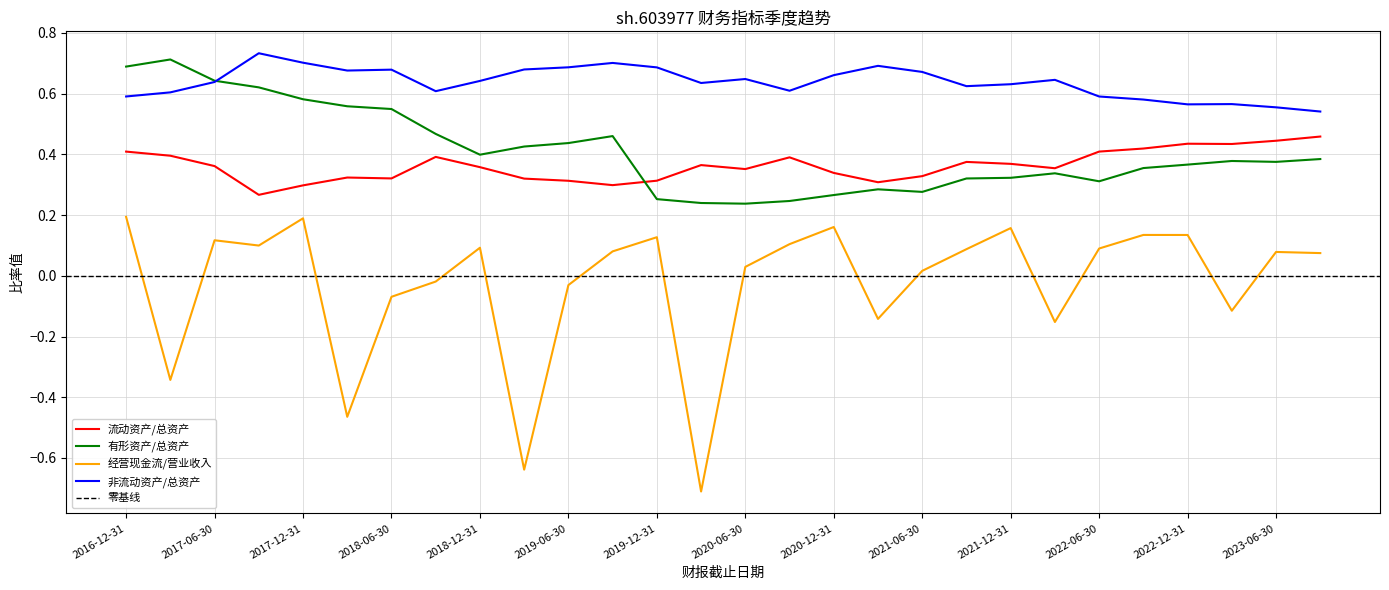

What is the sum of all 经营现金流/营业收入 values?

-0.7